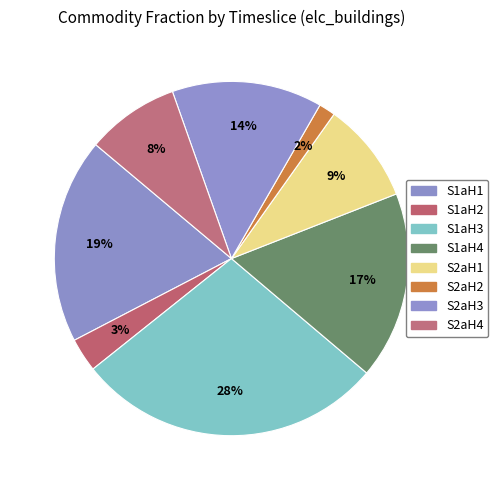

Is it true that S2aH2 is 2% of the pie?

True